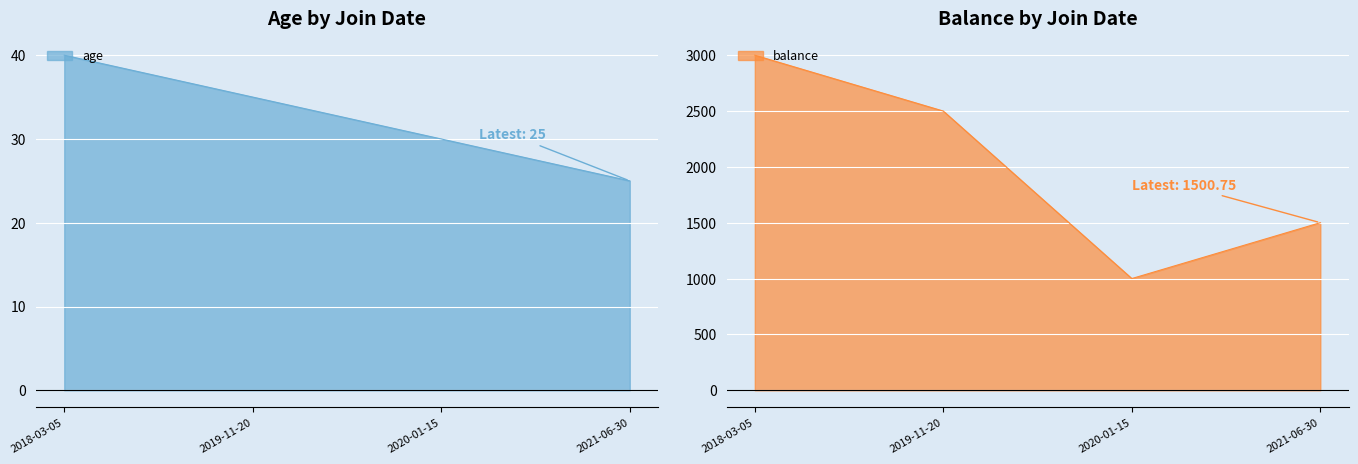

What is the difference between the maximum and minimum values in the age series?

15.0